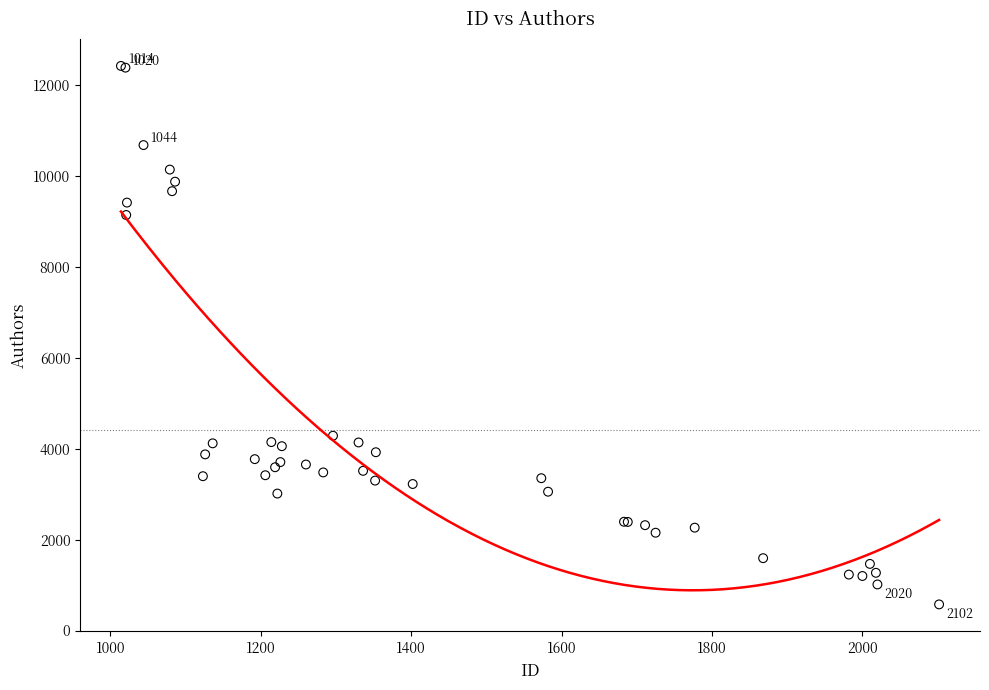

What Y value in the scatter plot is closest to 6497?

4285